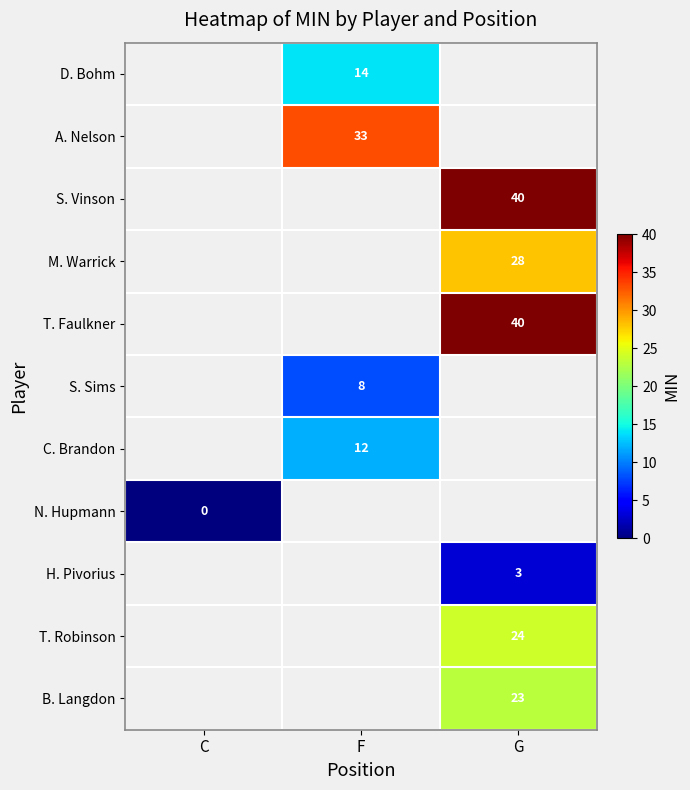

The B. Langdon series shows 32 at G. True or false?

False